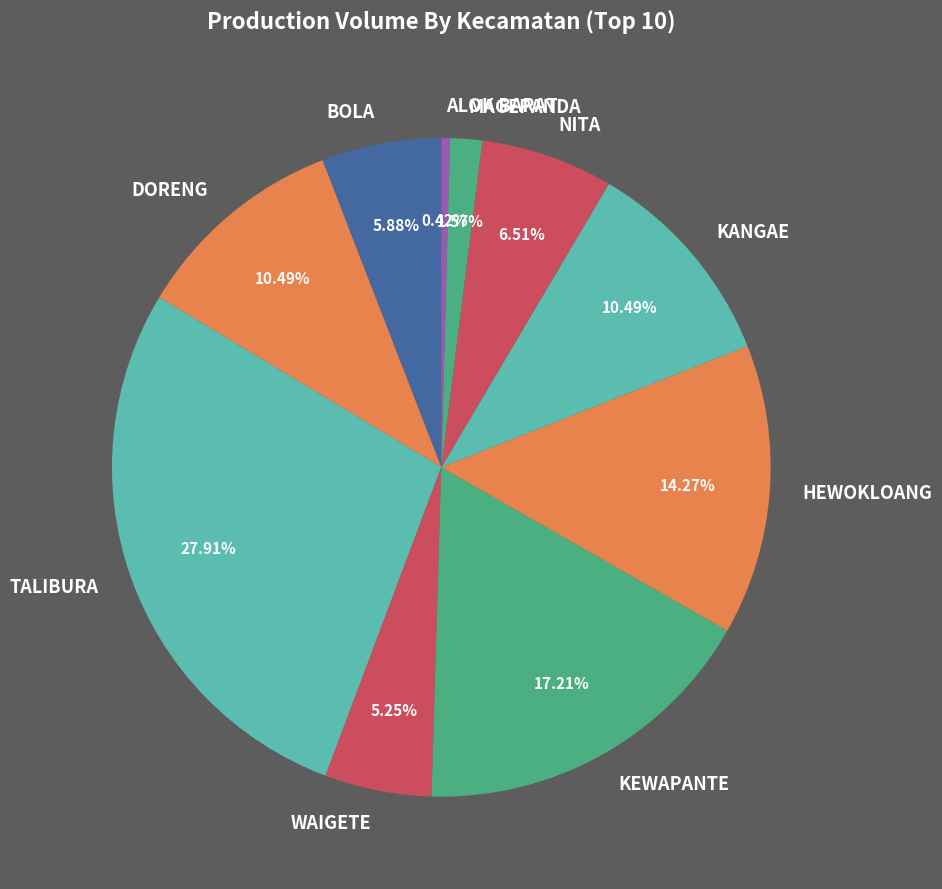

What is the smallest slice in the pie chart?

ALOK BARAT